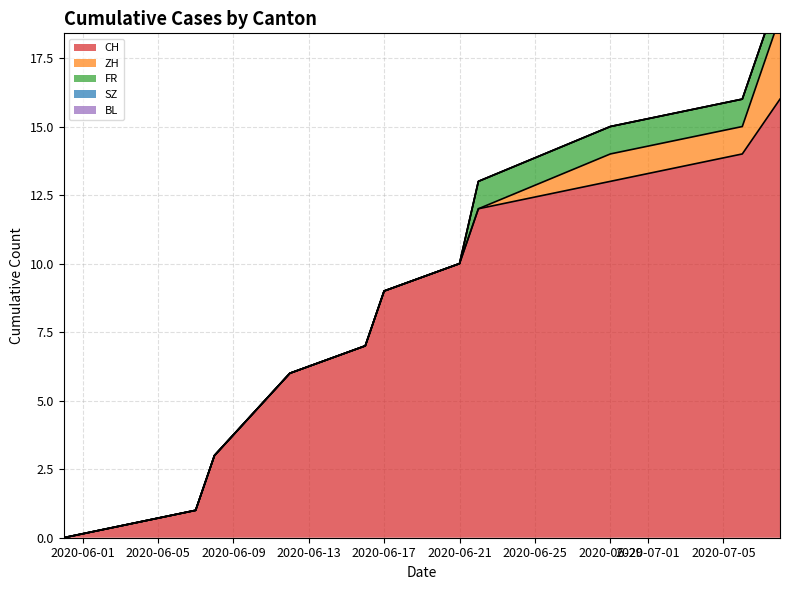

How many positive values does the ZH series have?

3